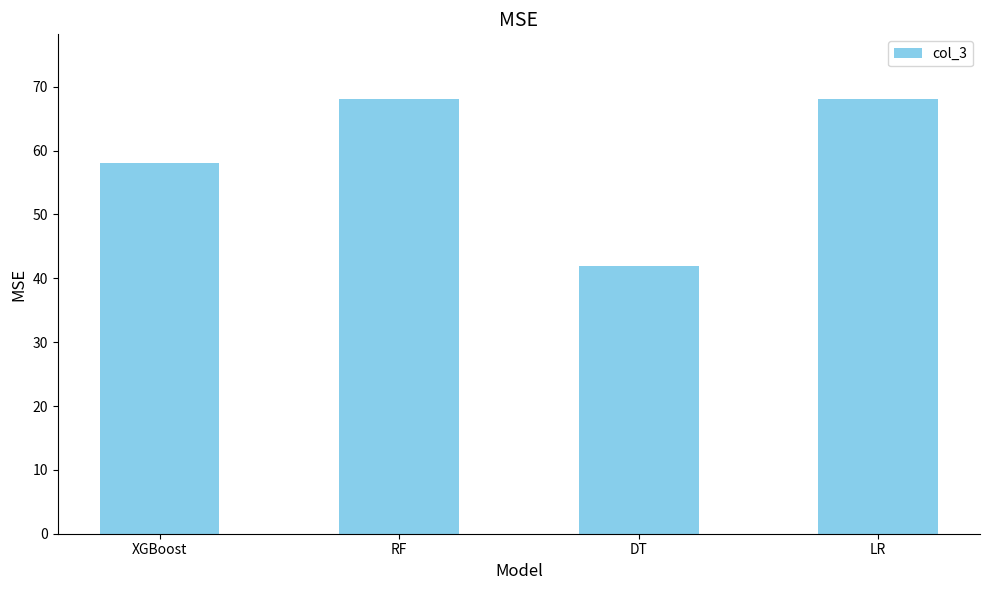

What is the value of the 2nd bar from the left?

68